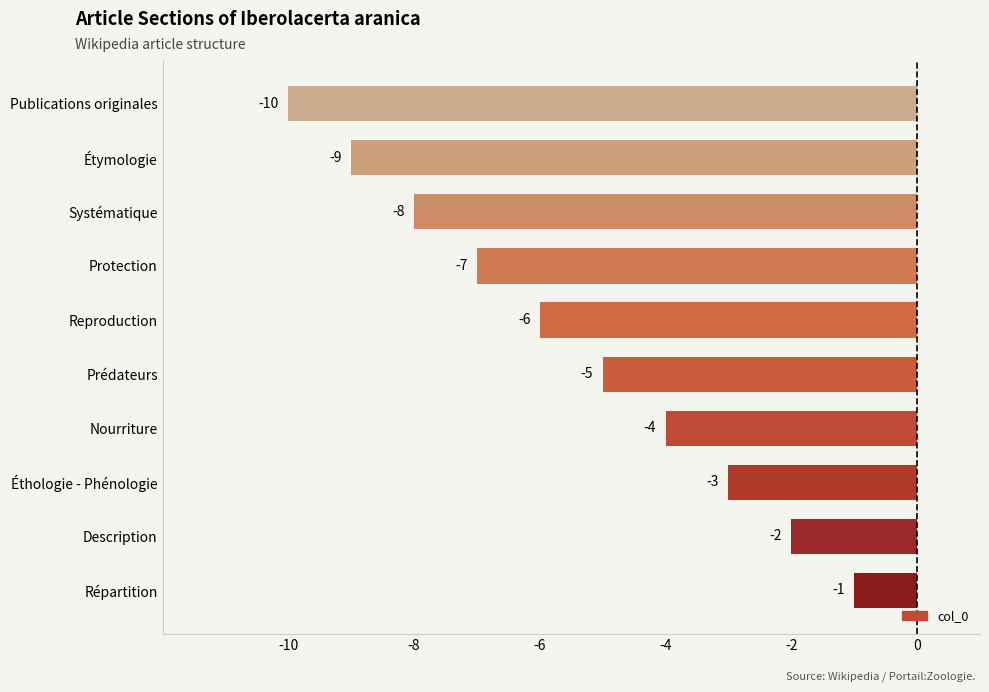

The chart shows a value of -3 at Éthologie - Phénologie. True or false?

True